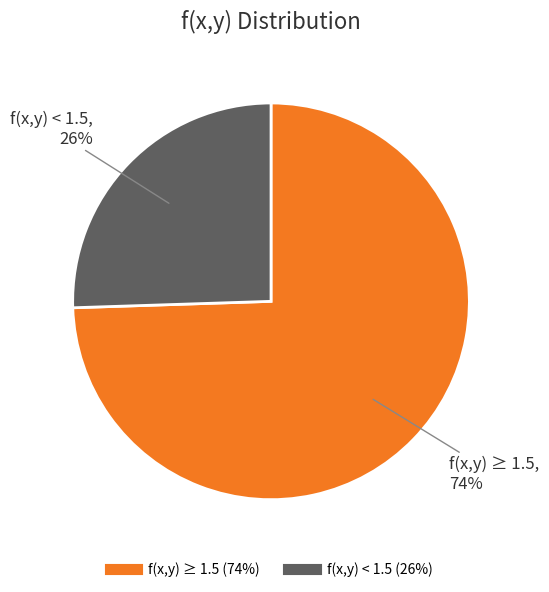

Is there any slice that represents more than half of the pie?

Yes